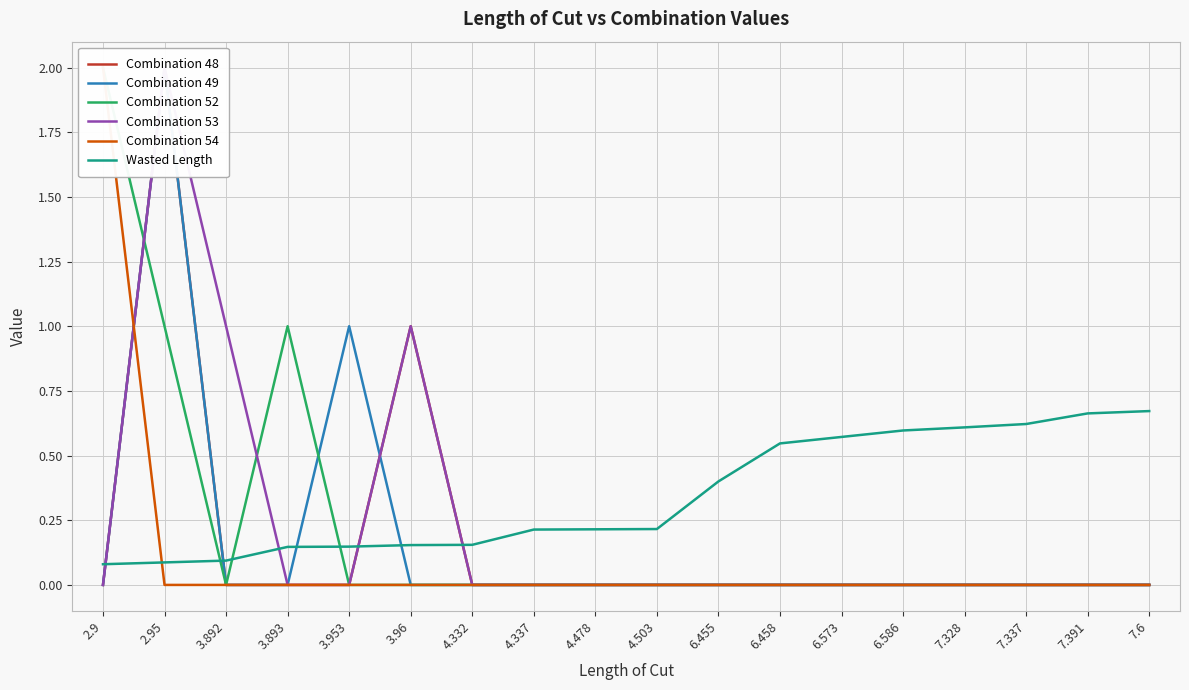

At which label does Combination 52 reach its minimum?

3.892